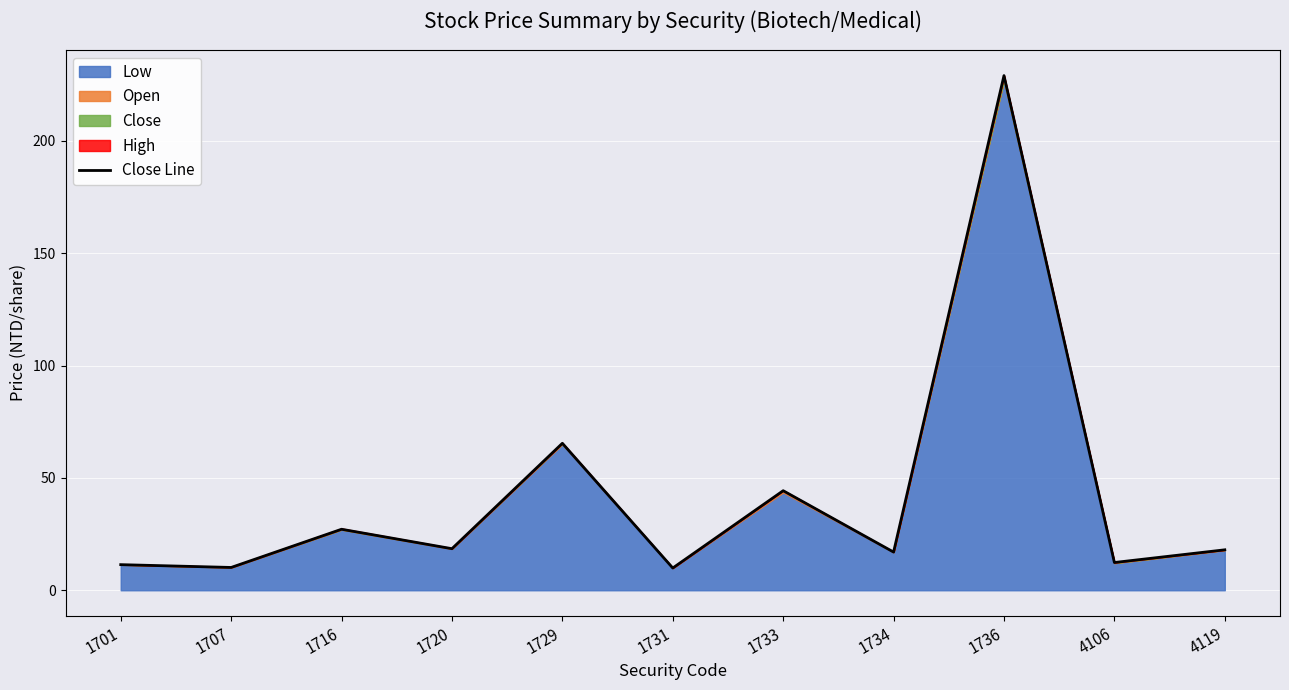

Where is the first local minimum?

1707